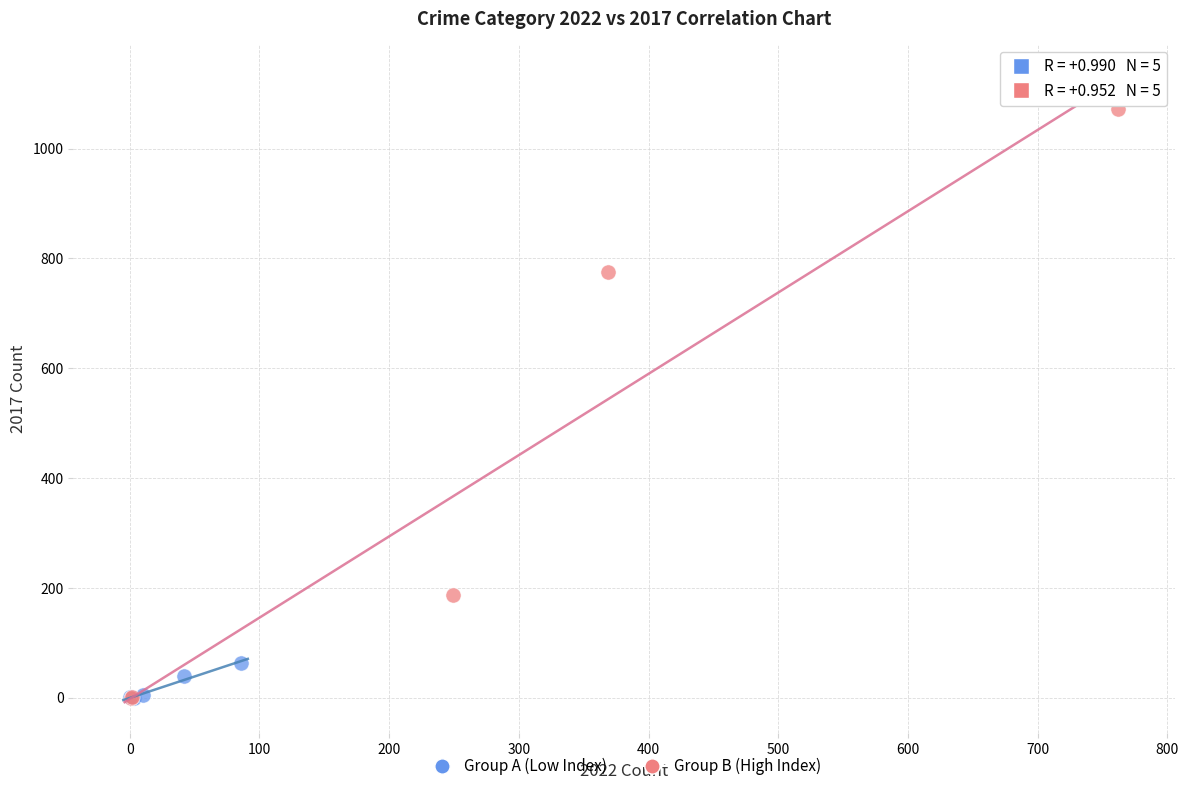

Which series contains the highest Y value?

Group B (High Index)